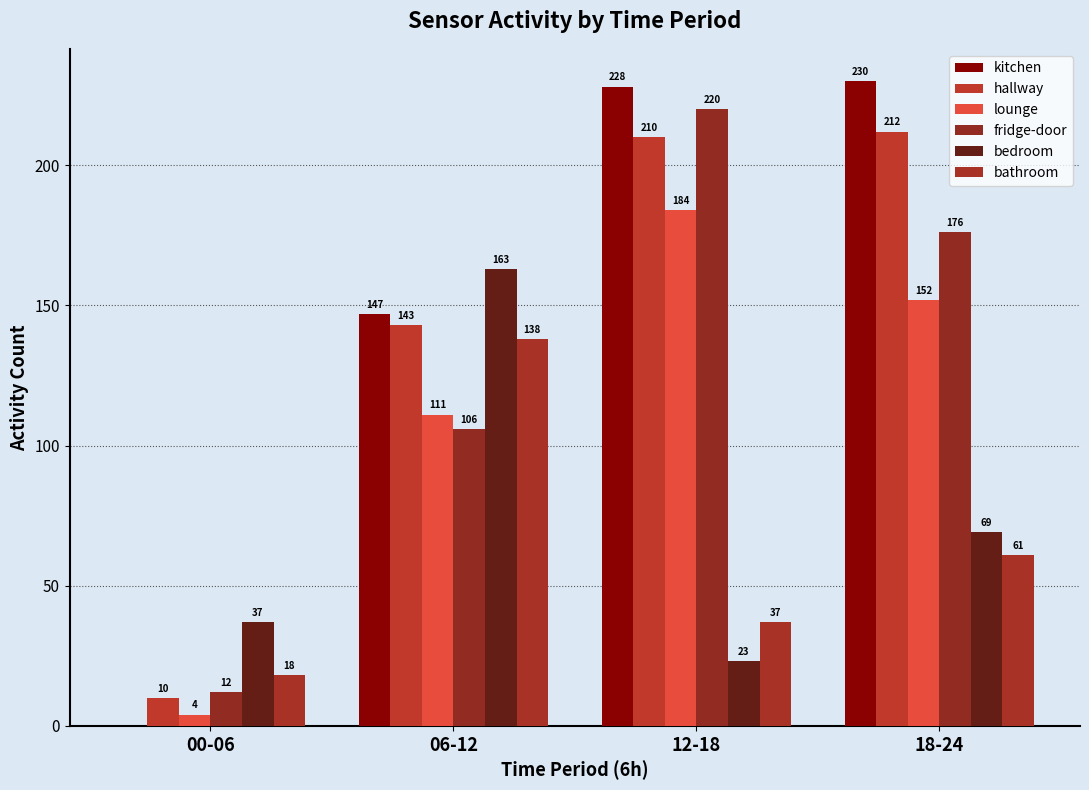

Reading left to right, list all the values displayed in this chart.

kitchen: 00-06=0	06-12=147	12-18=228	18-24=230
hallway: 00-06=10	06-12=143	12-18=210	18-24=212
lounge: 00-06=4	06-12=111	12-18=184	18-24=152
fridge-door: 00-06=12	06-12=106	12-18=220	18-24=176
bedroom: 00-06=37	06-12=163	12-18=23	18-24=69
bathroom: 00-06=18	06-12=138	12-18=37	18-24=61